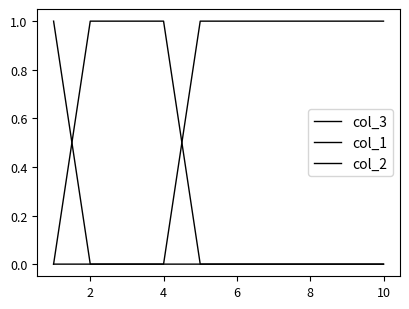

How many lines are shown in the chart?

3